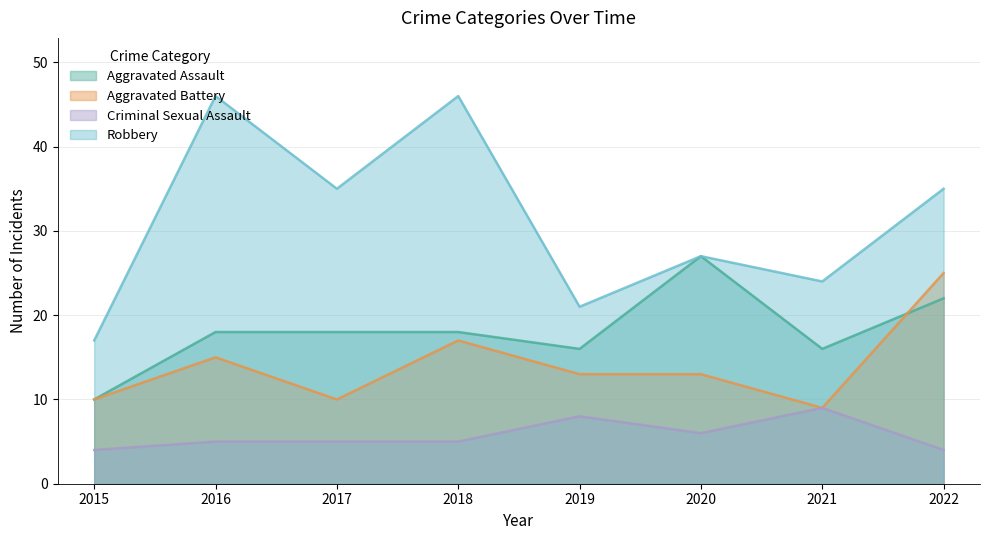

Is it true that Criminal Sexual Assault equals 4 at 2015?

True